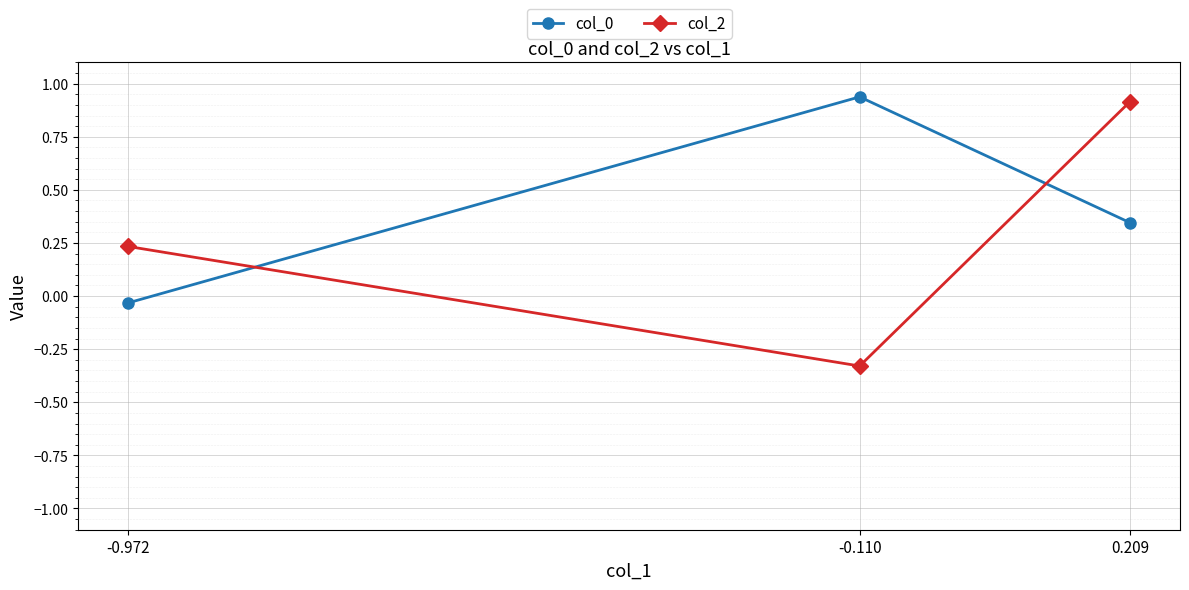

Is the value of col_2 at -0.972 greater than the value of col_0 at 0.209?

No